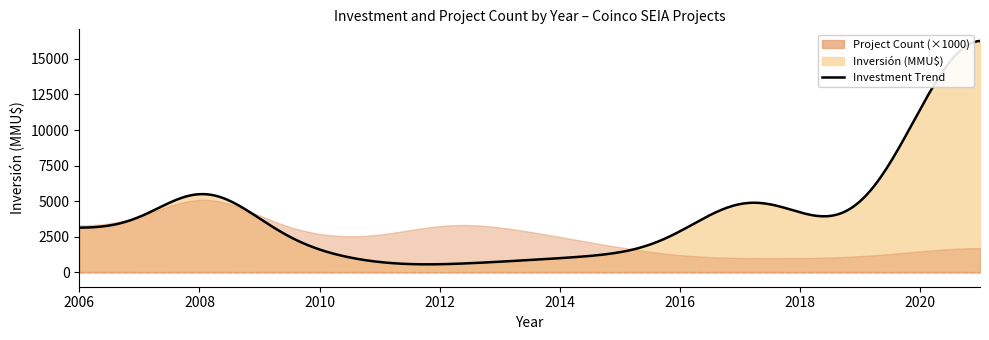

The value of Count at 11 is 1. True or false?

True